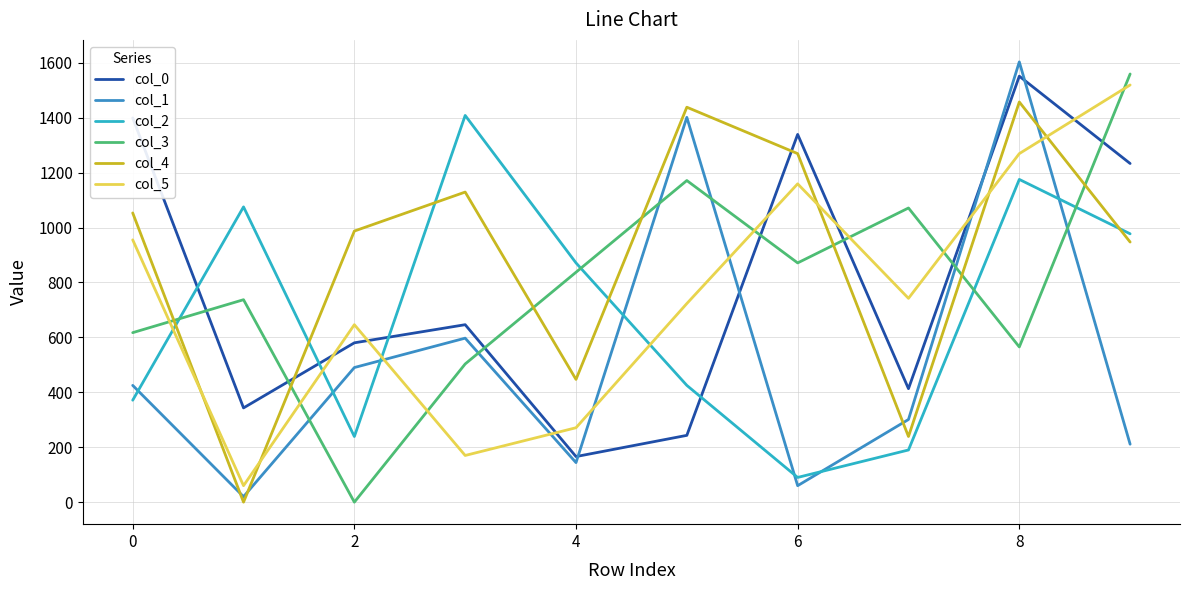

Reading right to left, what are all the values shown in this chart?

col_0: 1233.2	1551.2	413.2	1339.2	243.2	166.0	646.2	580.2	343.2	1399.2
col_1: 211.0	1603.2	301.0	60.0	1401.2	144.0	597.2	490.2	20.0	425.2
col_2: 977.2	1175.2	190.0	90.0	425.2	871.2	1408.2	239.0	1075.2	371.2
col_3: 1559.2	565.2	1071.2	871.2	1171.2	837.2	503.2	0.0	737.2	617.2
col_4: 947.2	1457.2	239.0	1269.2	1438.2	447.0	1129.2	987.2	0.0	1053.2
col_5: 1519.2	1269.2	742.2	1159.2	723.2	271.0	170.0	646.2	60.0	955.2